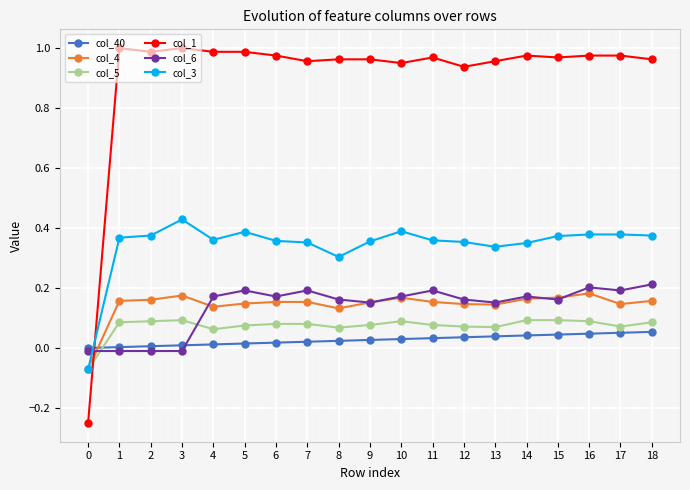

What are all the series names shown in the legend?

col_40, col_4, col_5, col_1, col_6, col_3